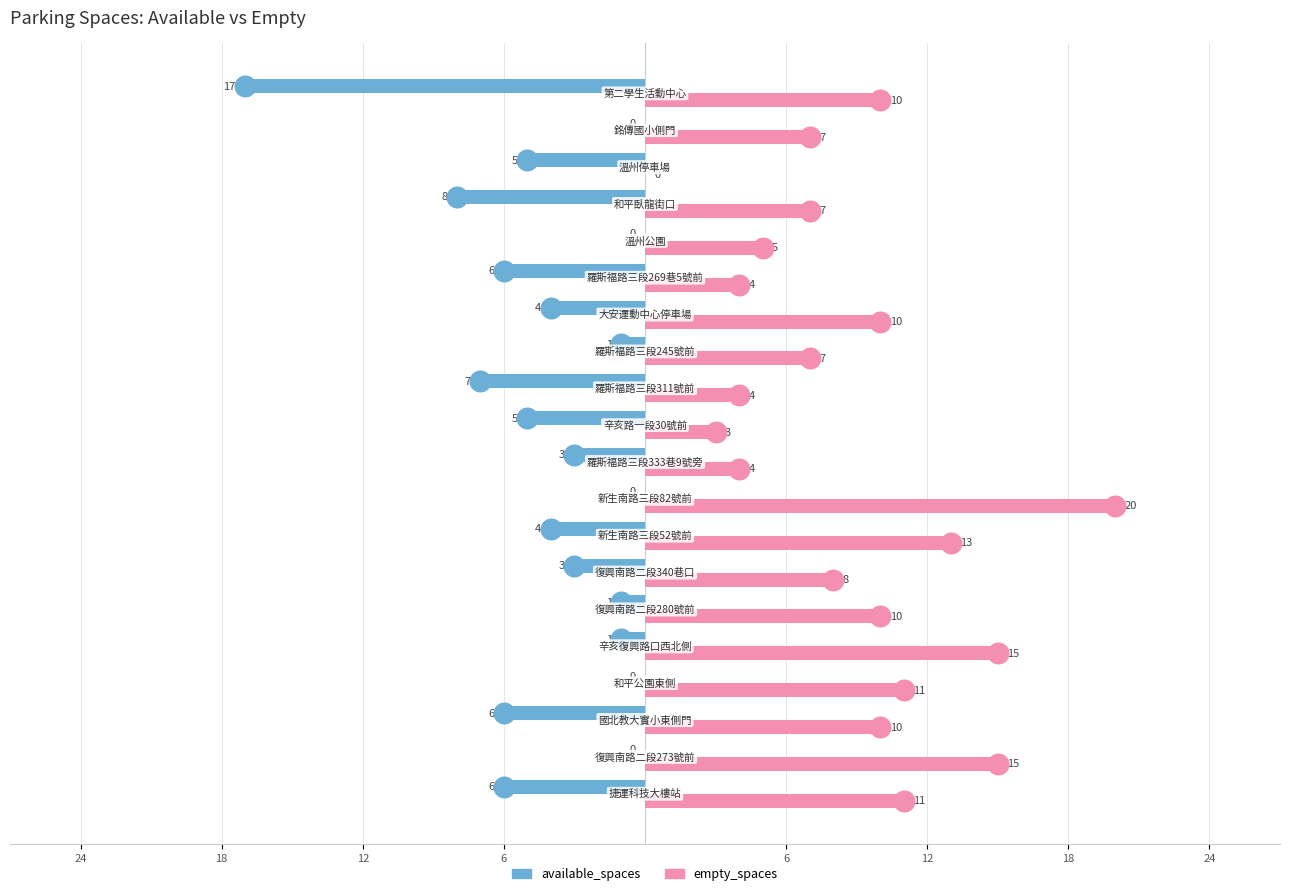

Which series has the largest total across all categories?

empty_spaces